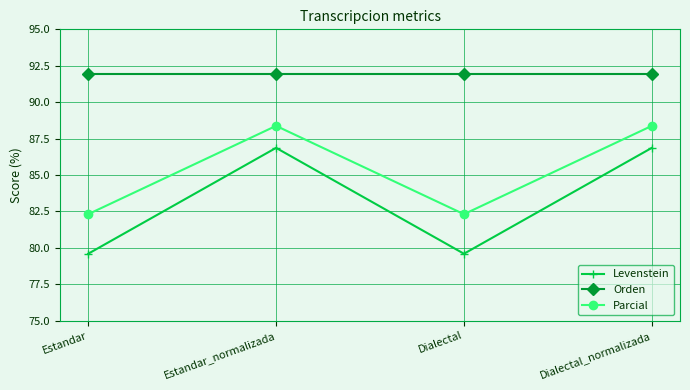

The Orden series shows 130.1 at Dialectal_normalizada. True or false?

False